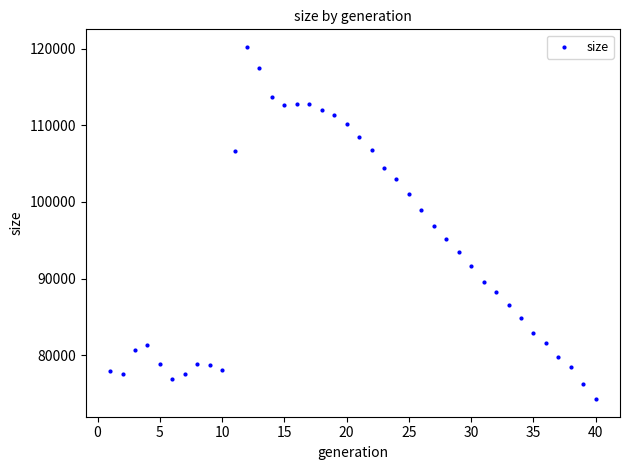

What is the range of X values (max minus min)?

39